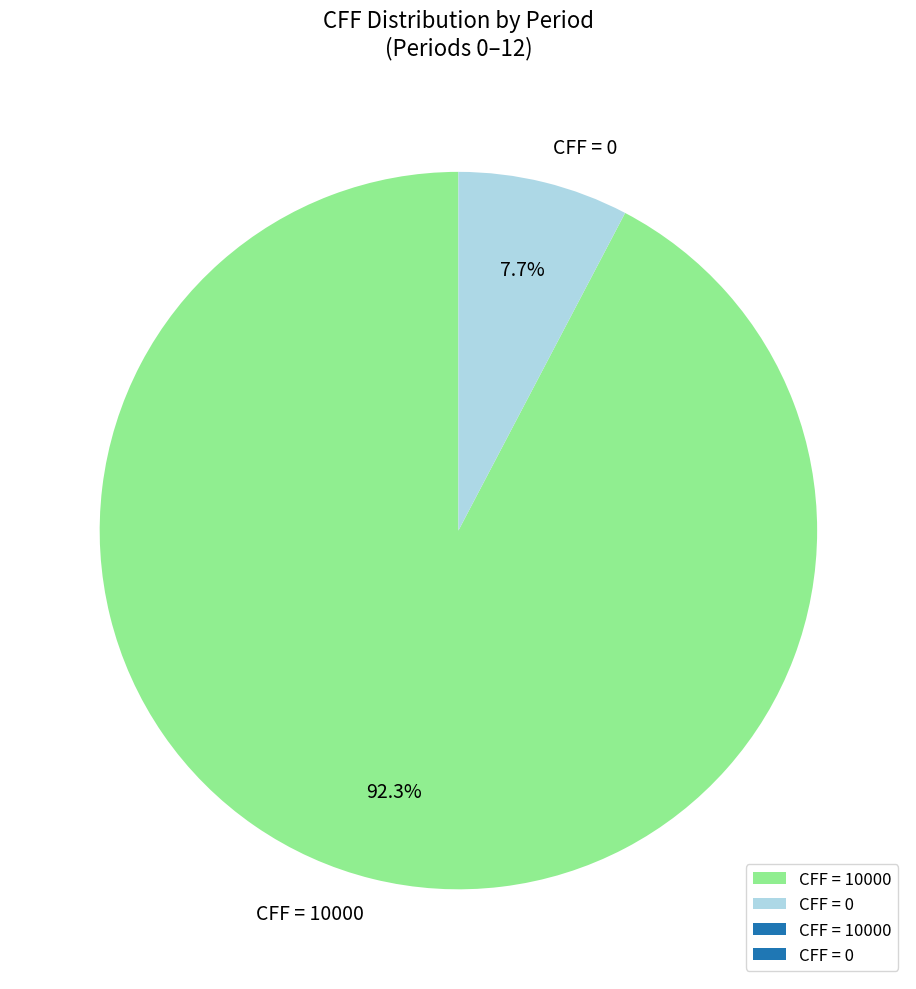

Does any single category account for the majority?

Yes